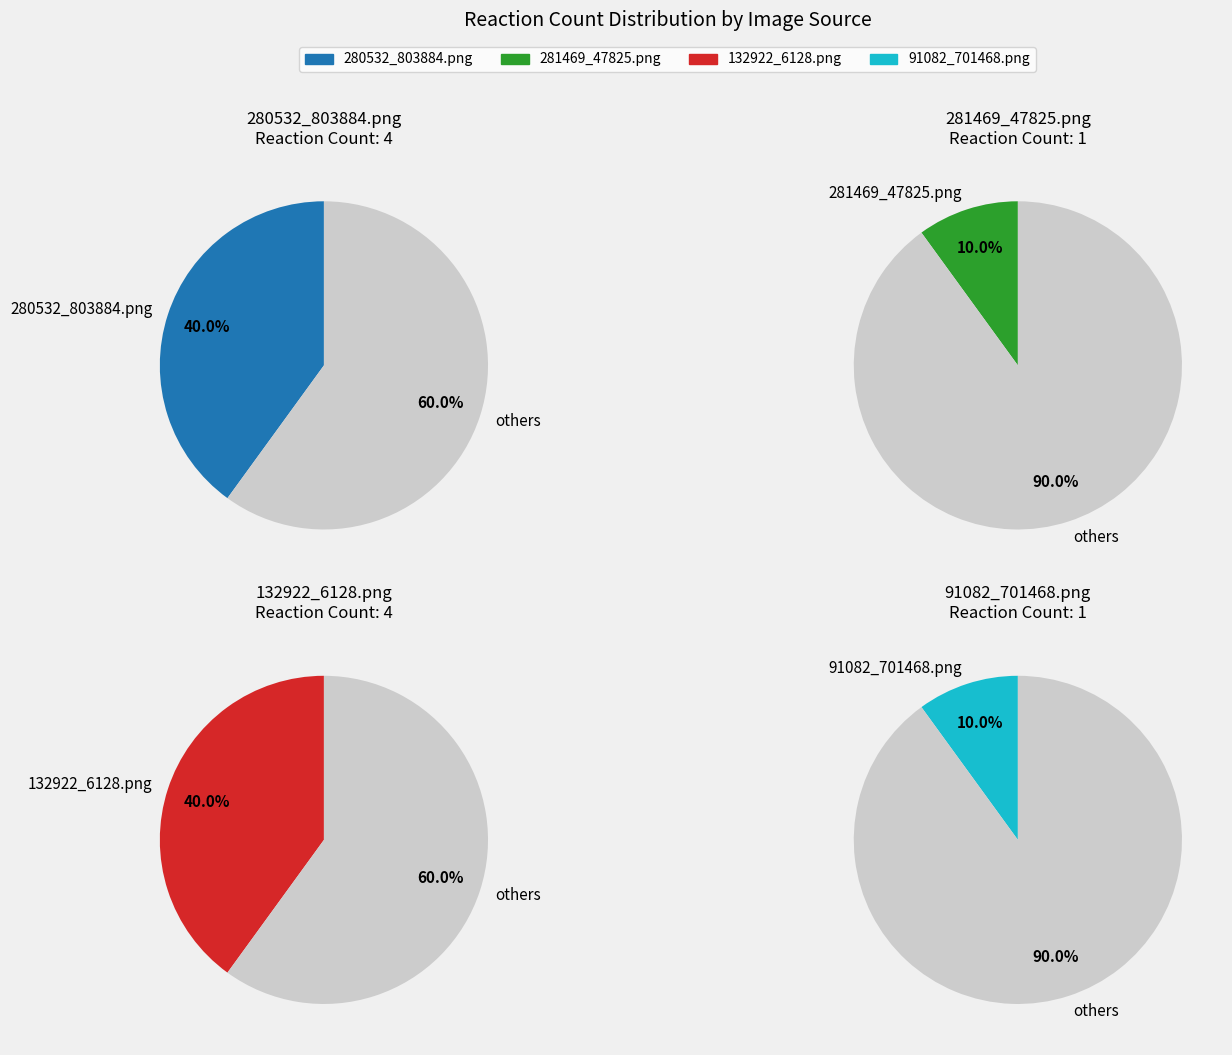

Do reaction_counts and 3 together represent more than half of the pie?

No